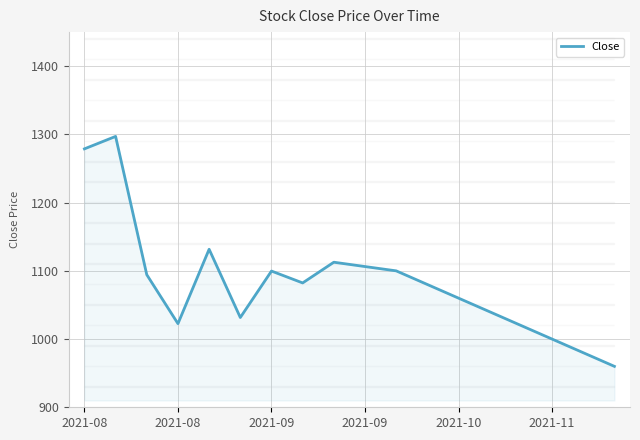

What is the value of the 13th point from the left?

1060.0